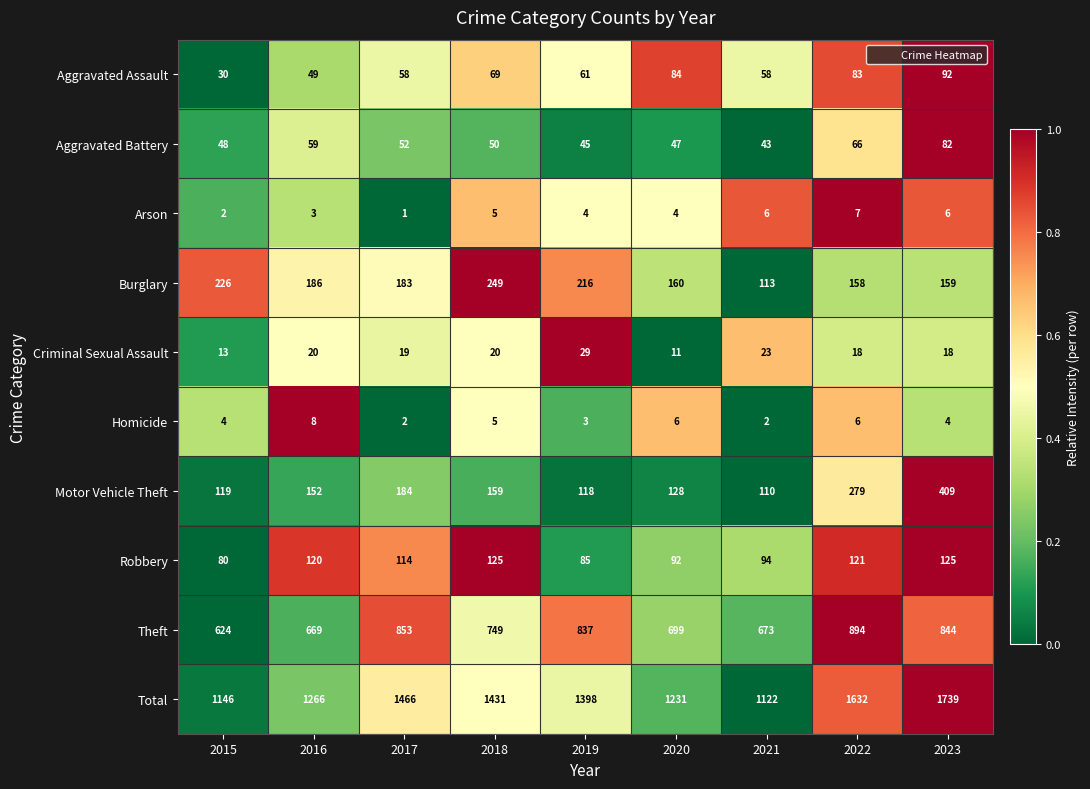

What is the average value of the Total series?

1381